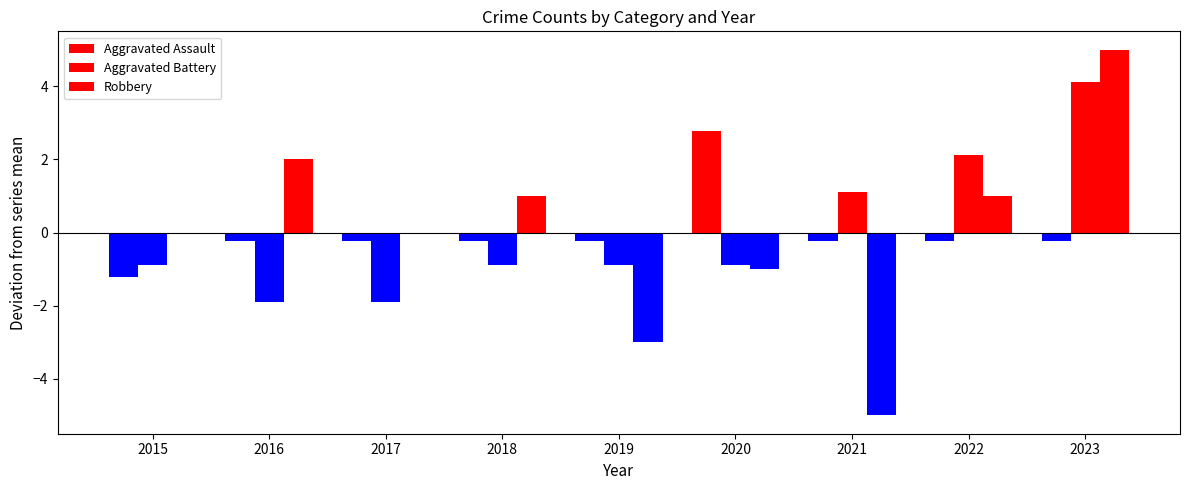

Rank the series by their average value, from lowest to highest.

Aggravated Assault, Aggravated Battery, Robbery